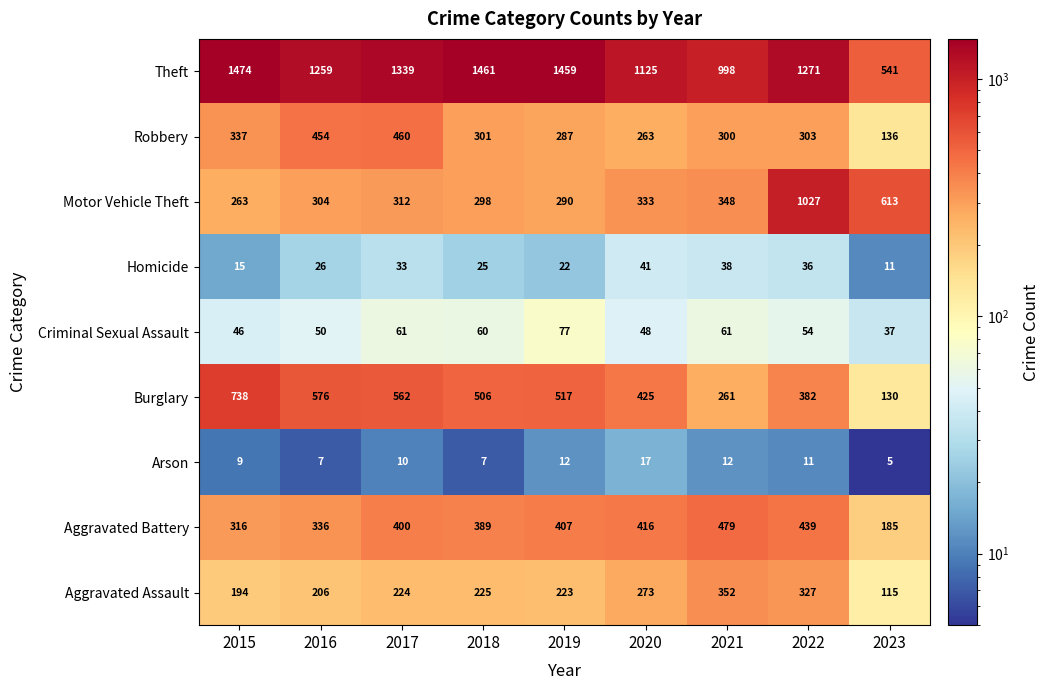

List the series in order of their peak value, highest first.

Theft, Motor Vehicle Theft, Burglary, Aggravated Battery, Robbery, Aggravated Assault, Criminal Sexual Assault, Homicide, Arson